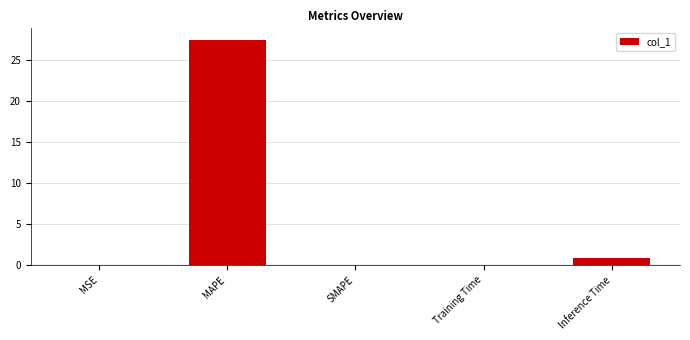

Which category has the highest value across all series?

MAPE